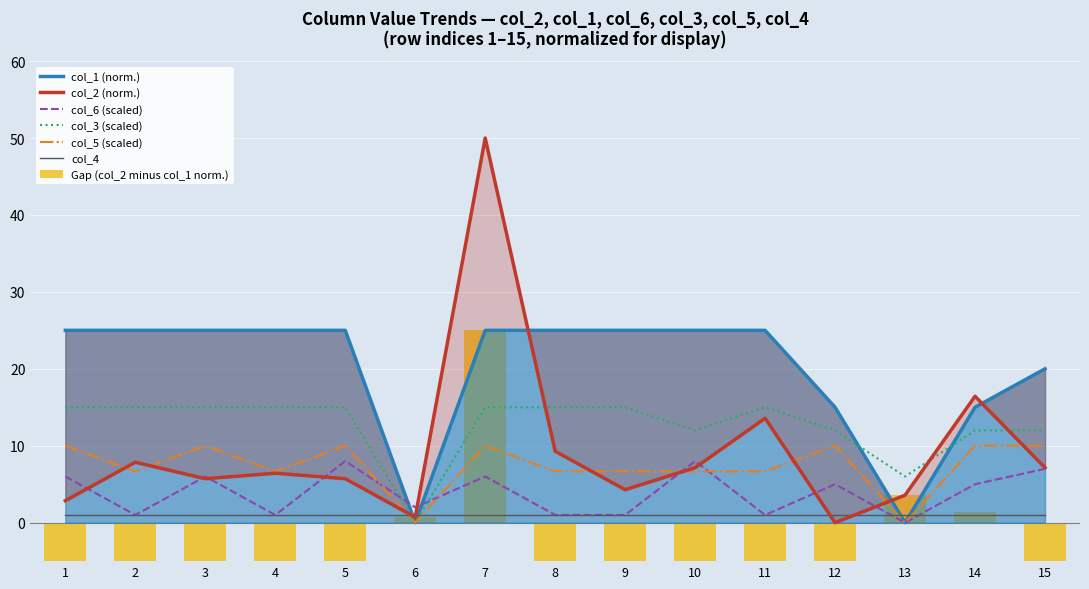

How many positive values does the col_1 series have?

13